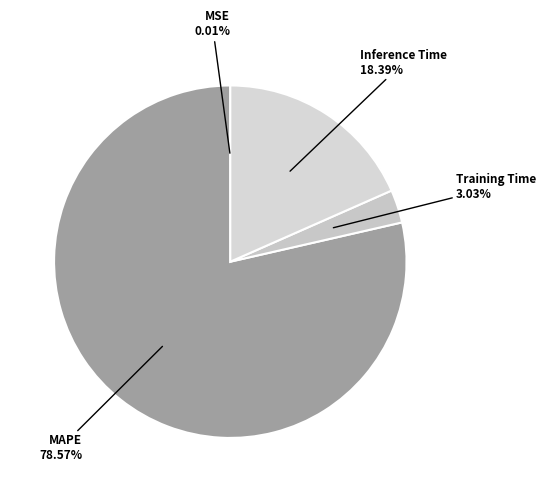

How many segments does this pie chart have?

4